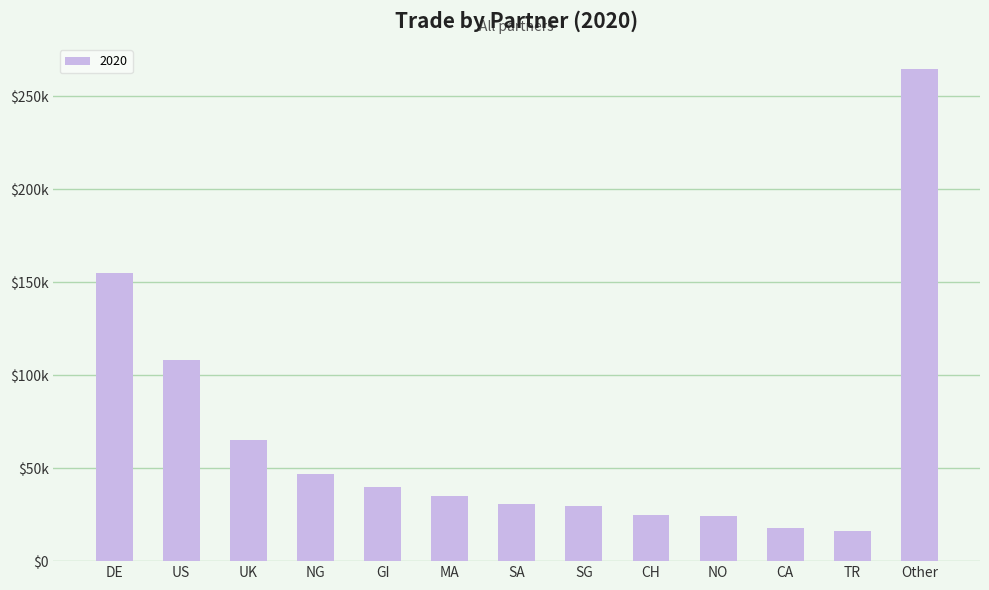

Are the bars horizontal?

No